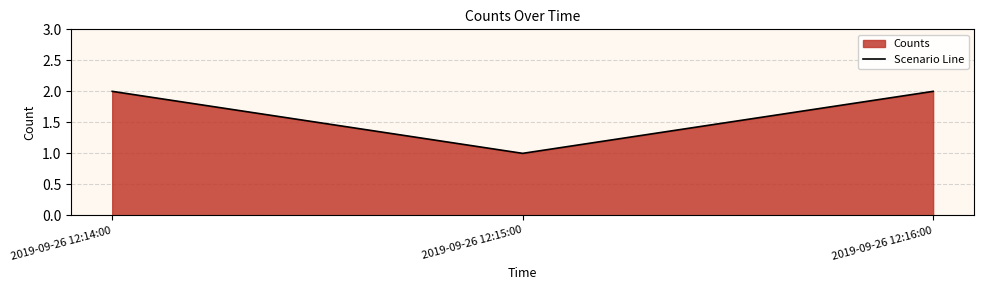

The chart shows a value of 1 at 2019-09-26 12:16:00. True or false?

False